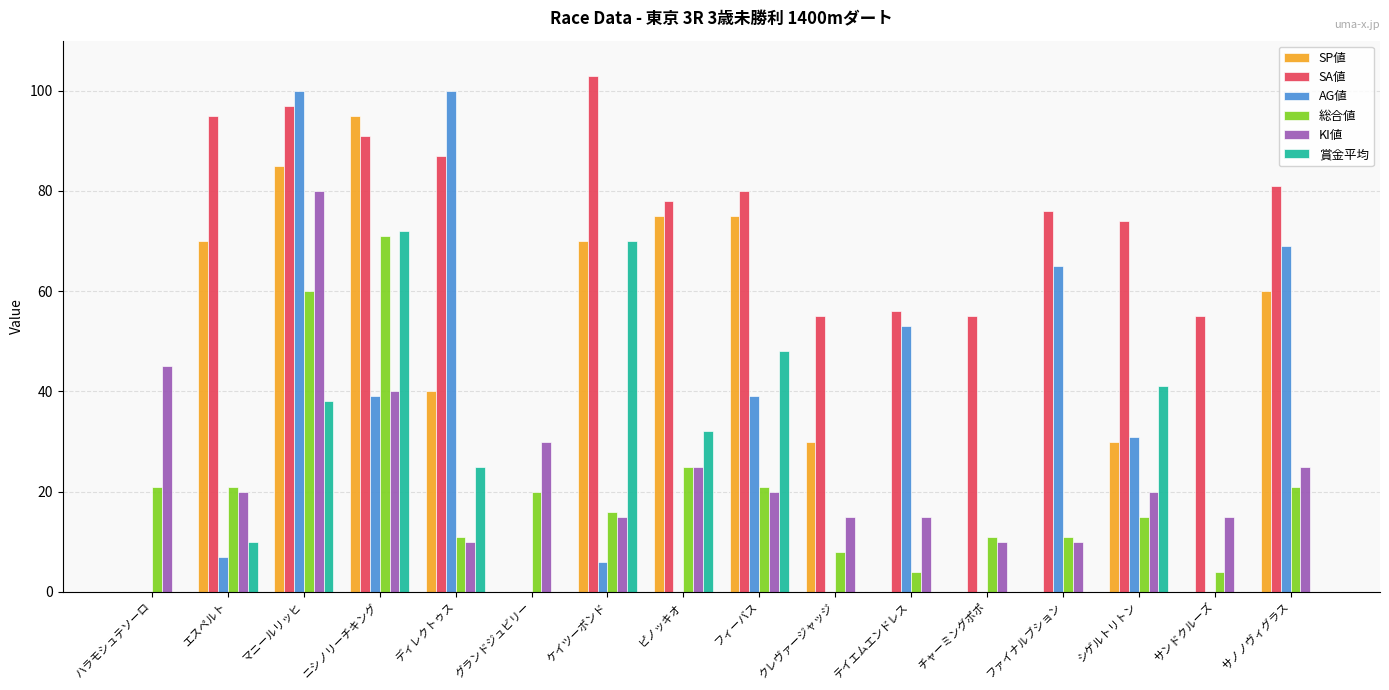

Is it true that SA値 equals 78 at ピノッキオ?

True